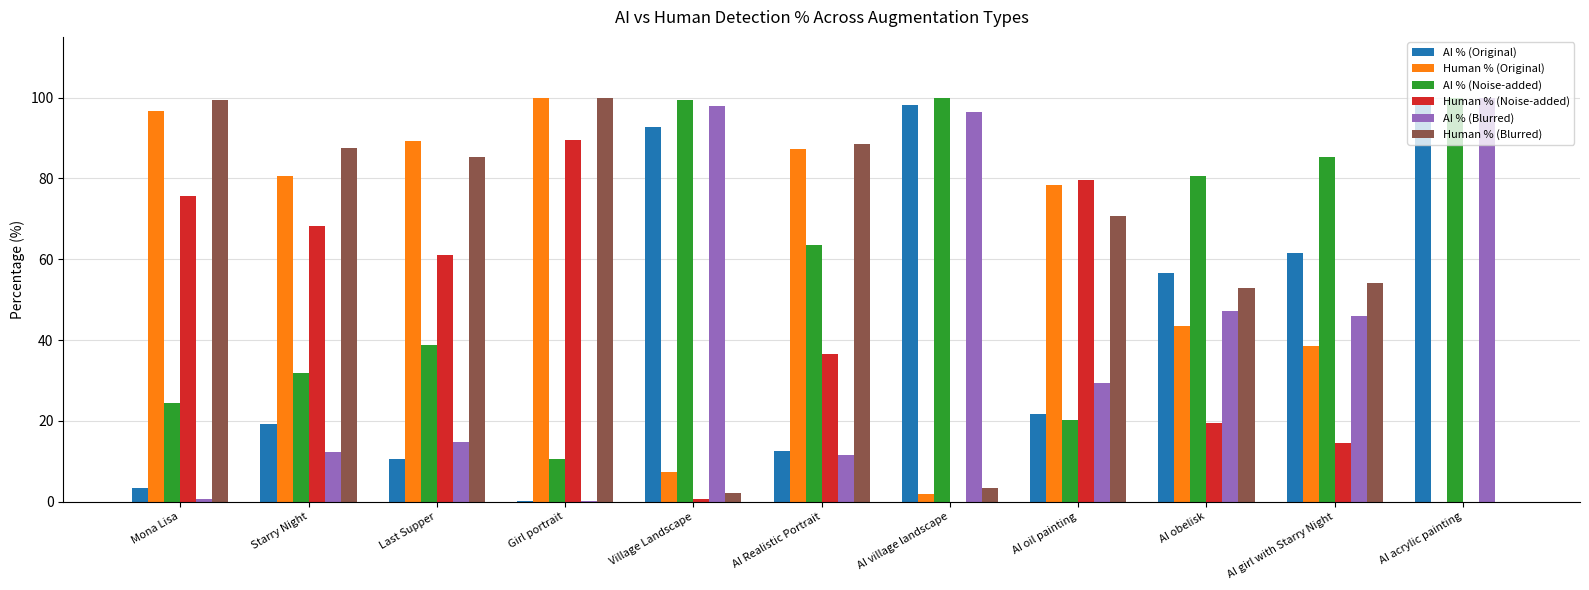

What is the sum of all Human % (Noise-added) values?

445.3